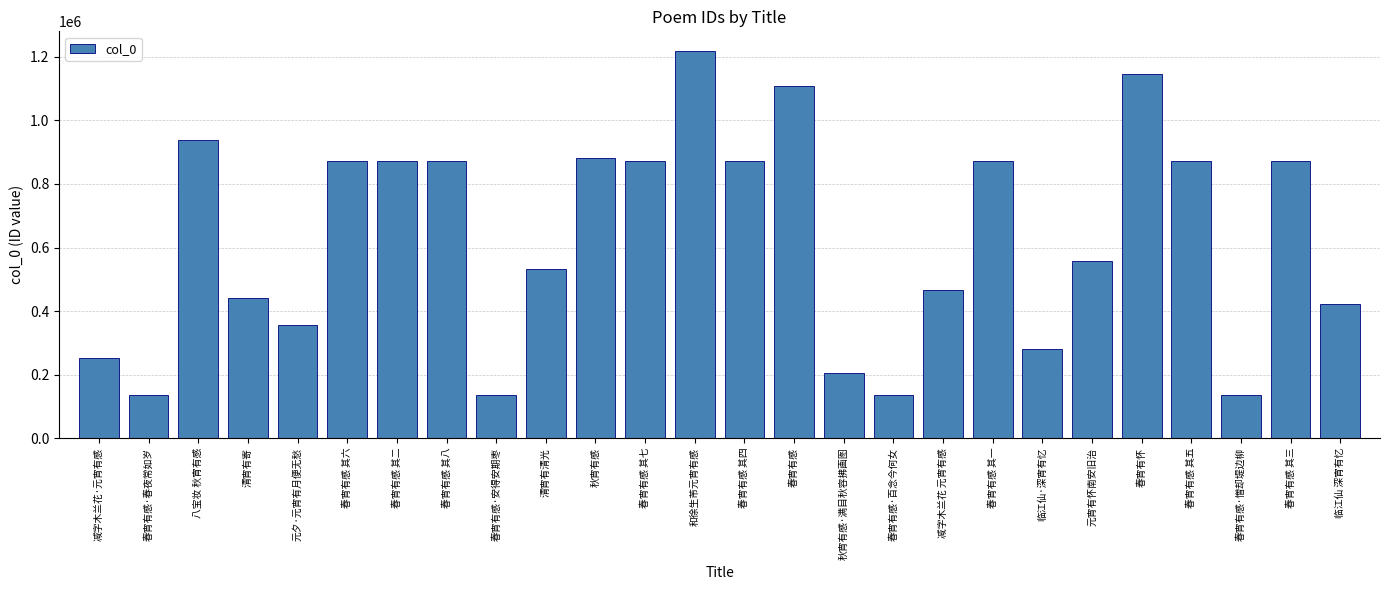

True or false: the data shows 465057 at 减字木兰花 元宵有感.

True